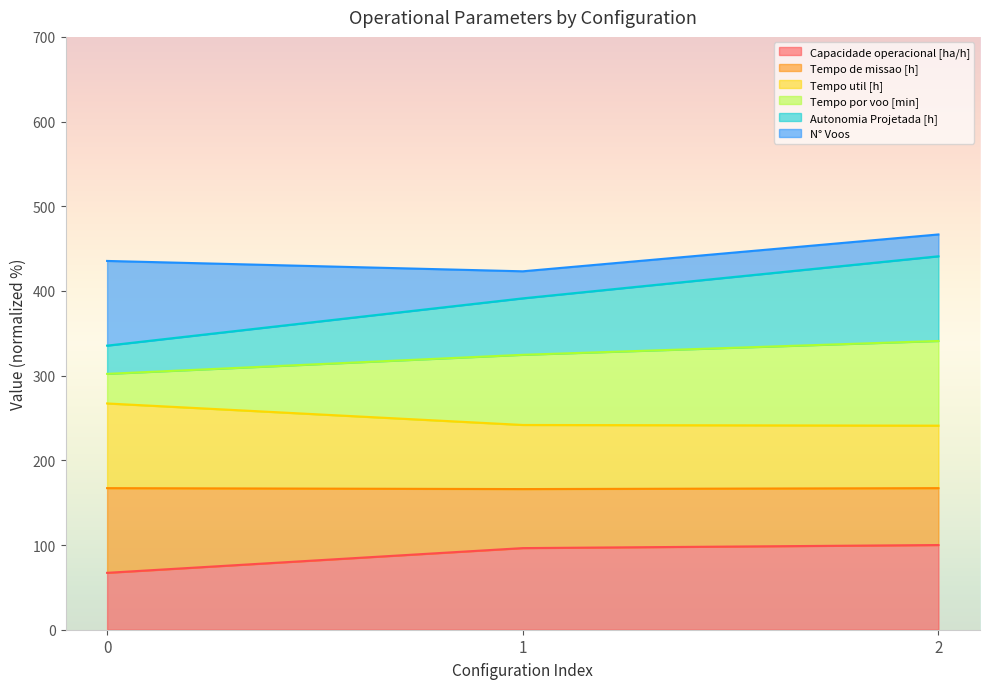

How many lines are shown in the chart?

6